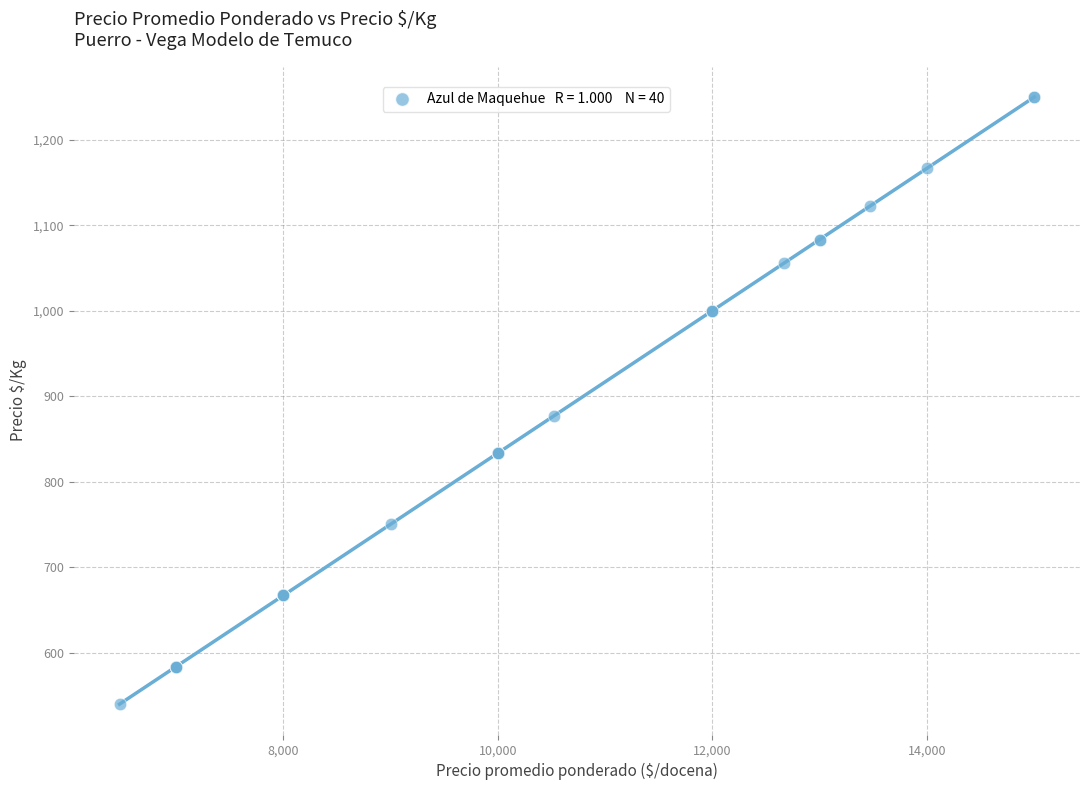

What Y value in the scatter plot is closest to 895?

877